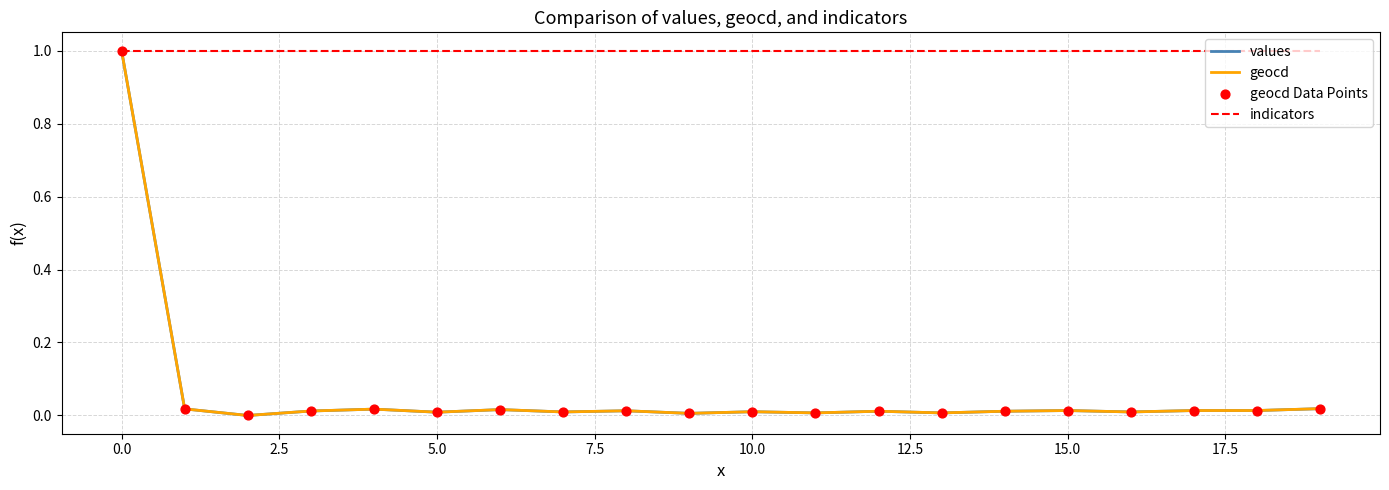

Which series has the largest total across all categories?

indicators